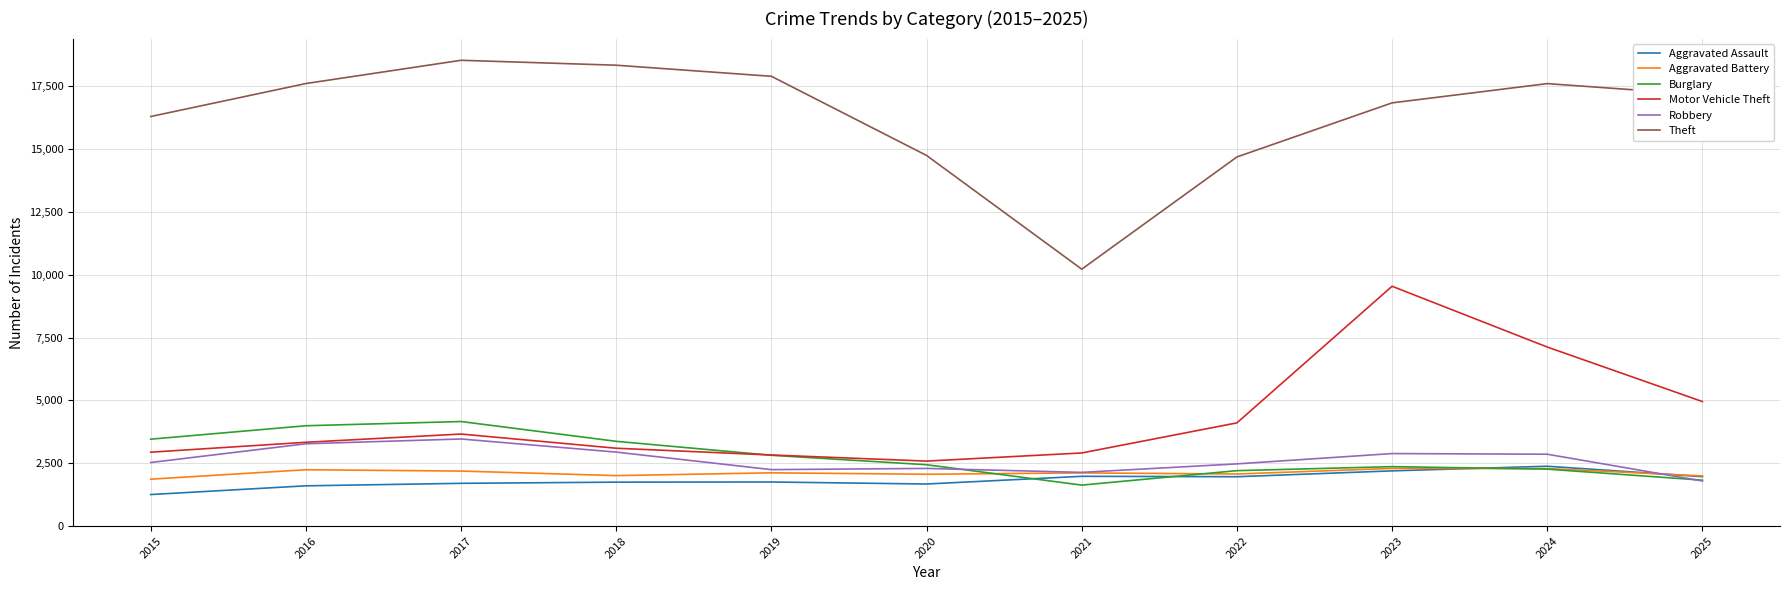

Is the value of Robbery at 2020 greater than the value of Theft at 2023?

No